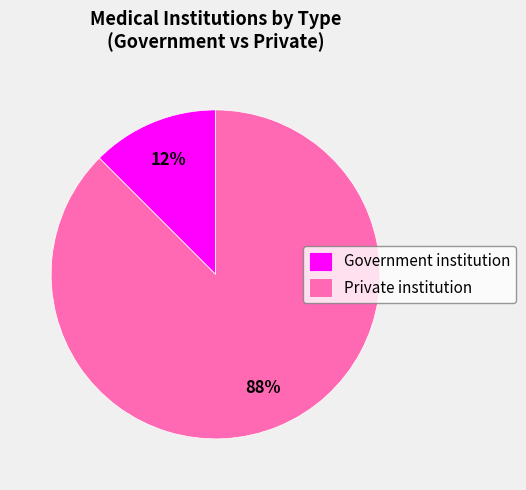

Does Government institution account for over 50% of the chart?

No